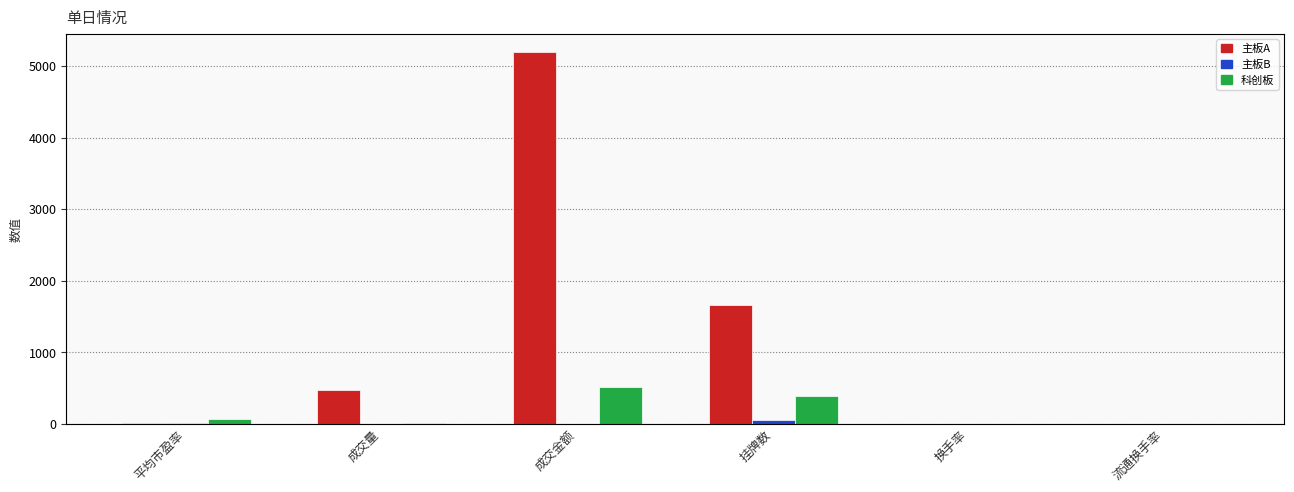

What is the total value across all series at 换手率?

2.4